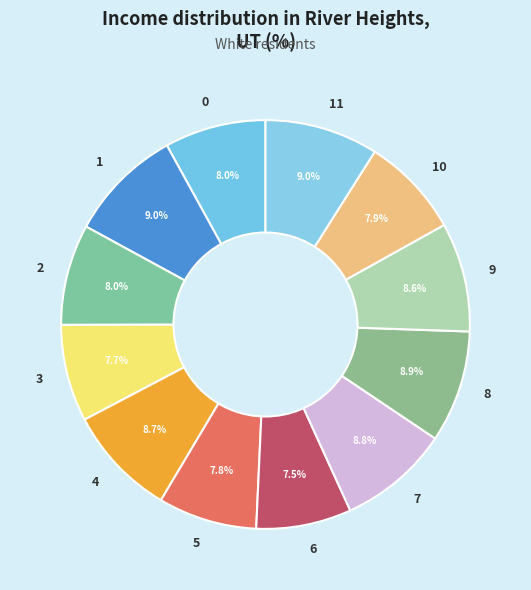

Is 11 the majority of the pie?

No